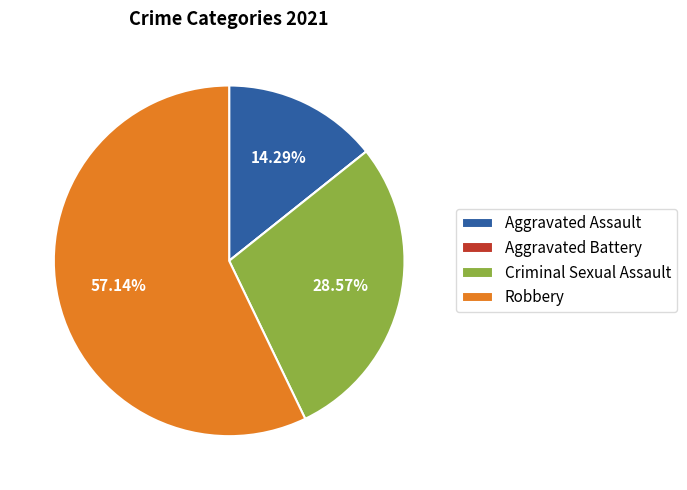

Is the sum of Criminal Sexual Assault and Aggravated Assault greater than half?

No